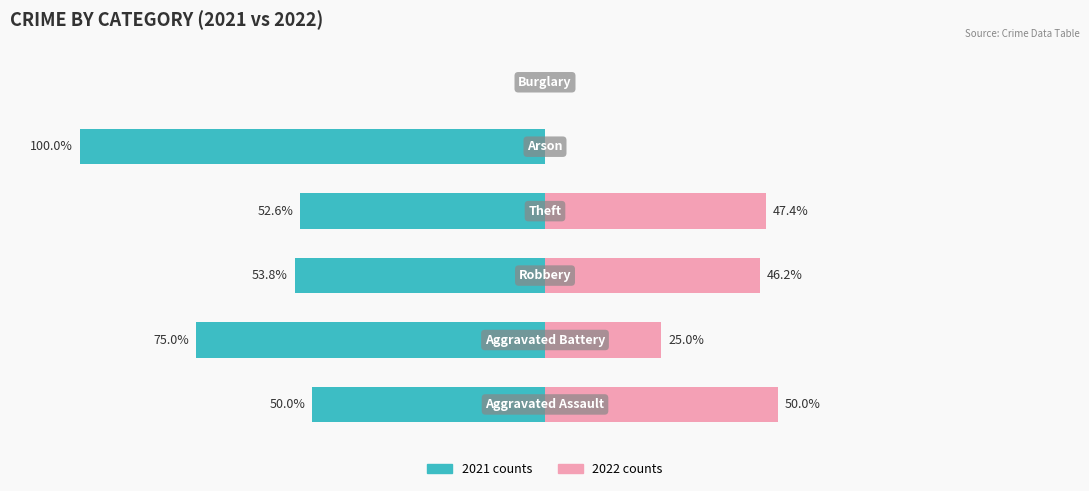

How many categories are shown in the chart?

6